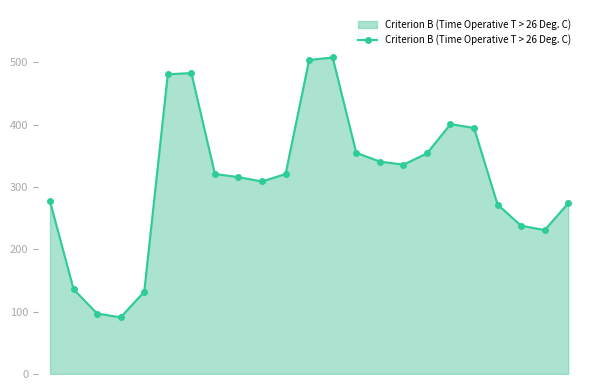

Does the chart display data point markers on the line(s)?

Yes